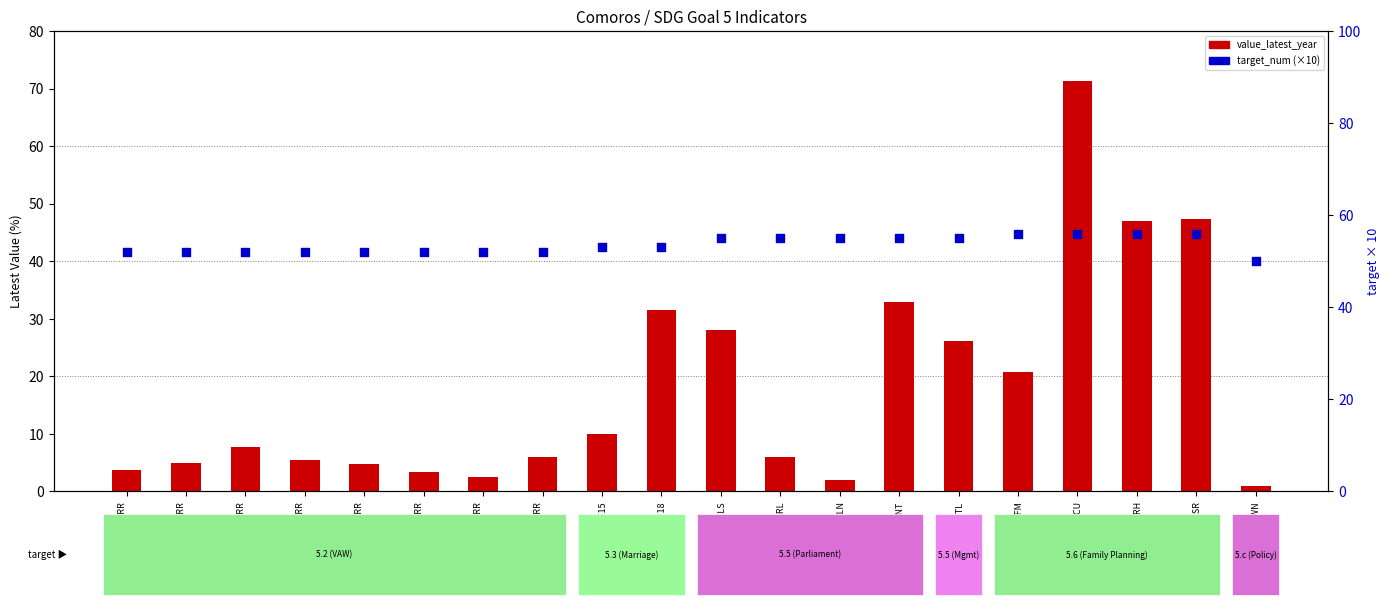

Which series reaches the maximum Y coordinate?

value_latest_year